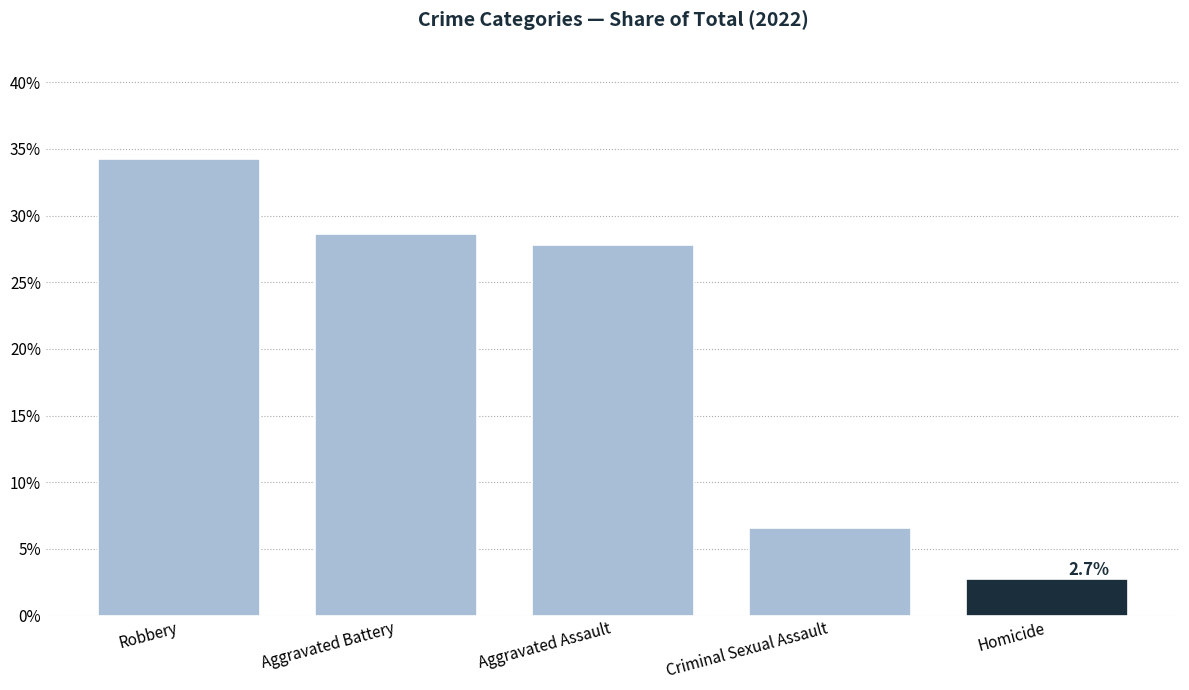

What is the smallest value displayed?

2.7